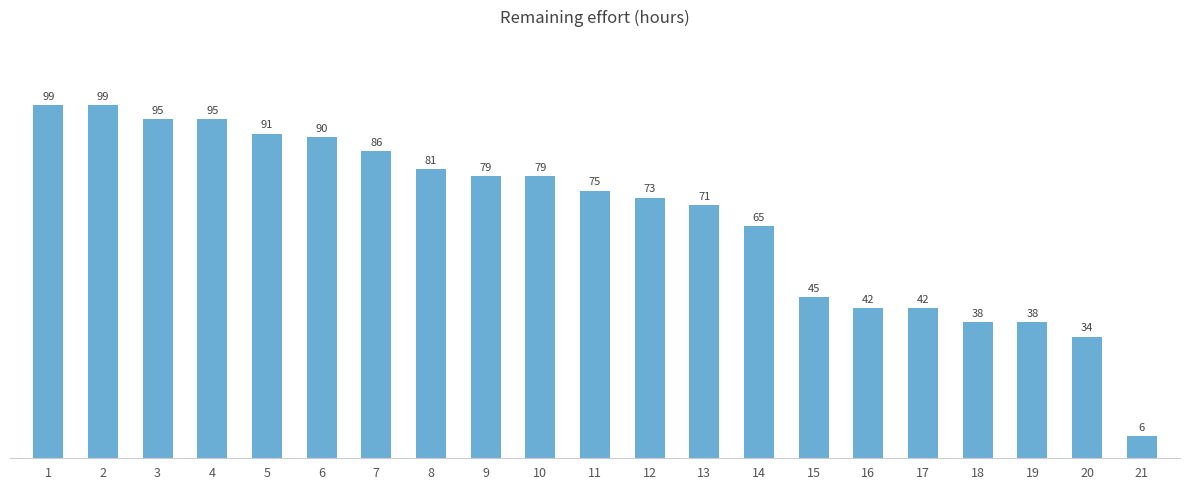

Reading left to right, what are all the values shown in this chart?

99	99	95	95	91	90	86	81	79	79	75	73	71	65	45	42	42	38	38	34	6